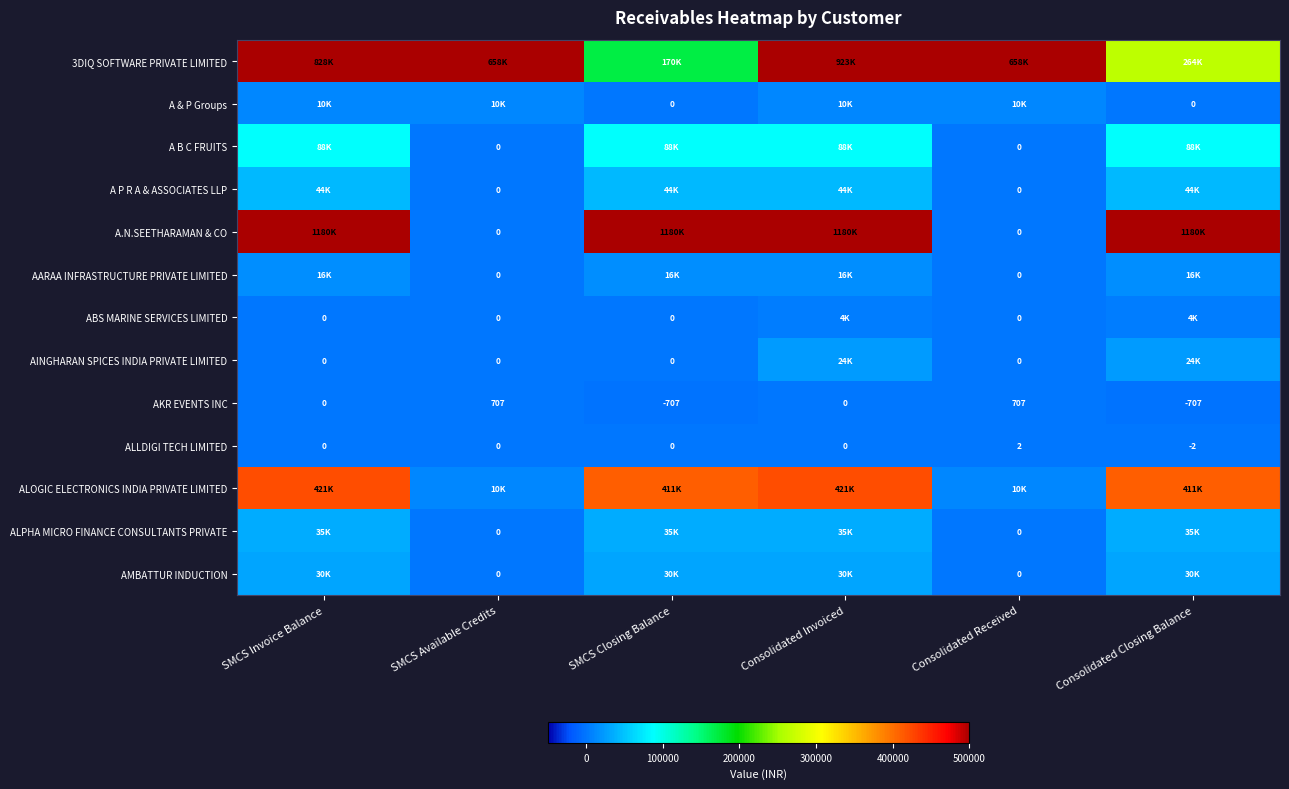

What is the maximum value for ALLDIGI TECH LIMITED?

2.0